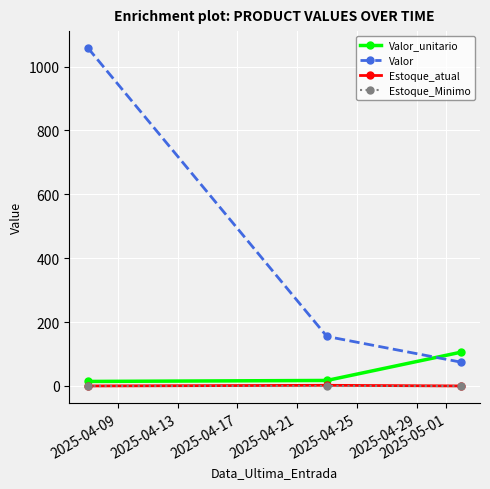

At how many categories does at least one series exceed 902?

1